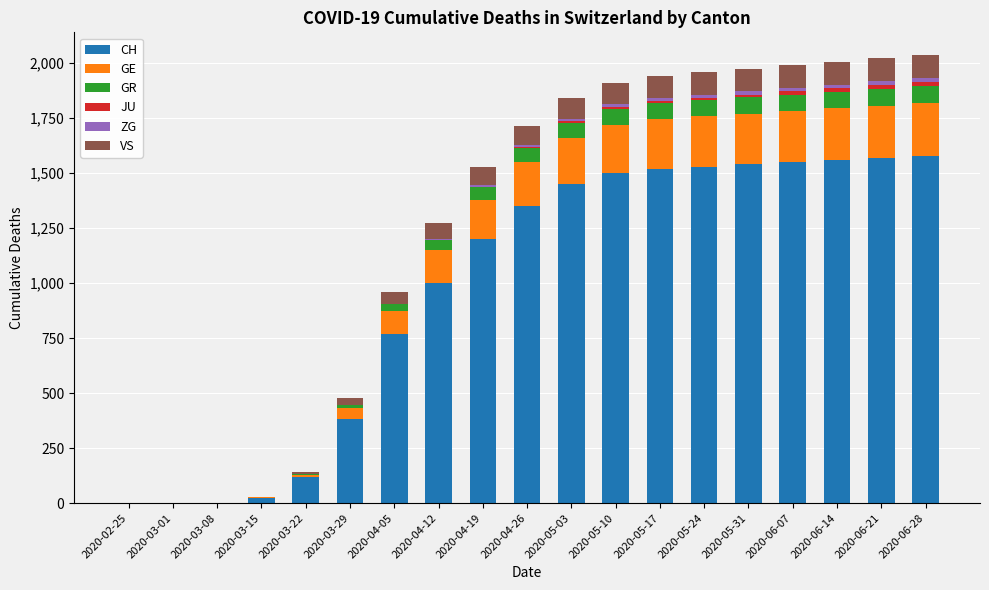

What is the maximum value for CH?

1580